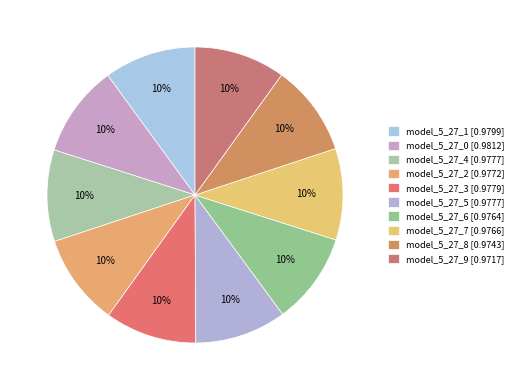

What is the total percentage of model_5_27_3 and model_5_27_2?

20.0%